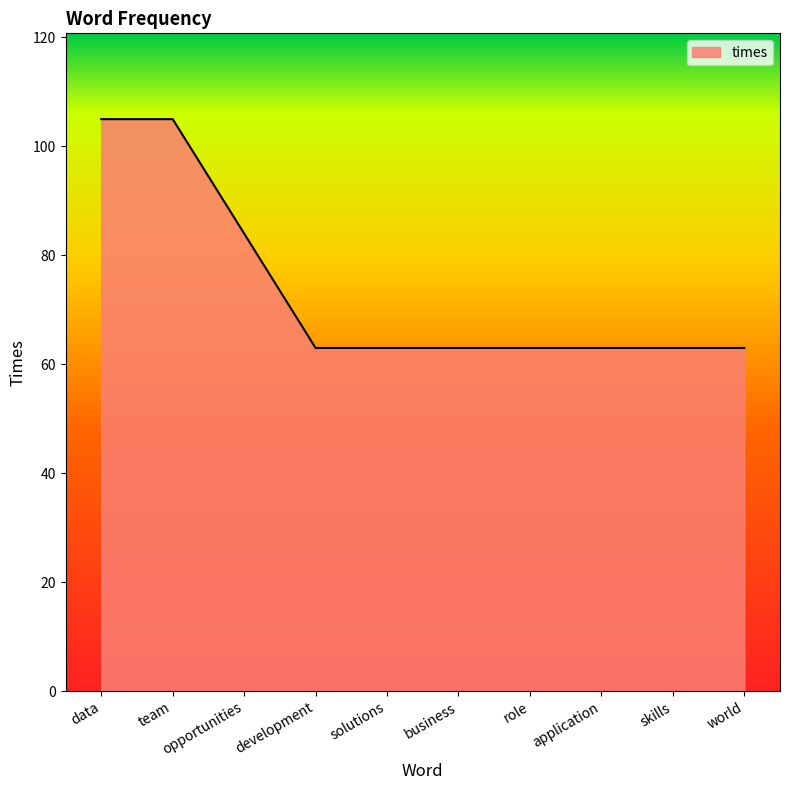

What is the sum of the values at business and application?

126